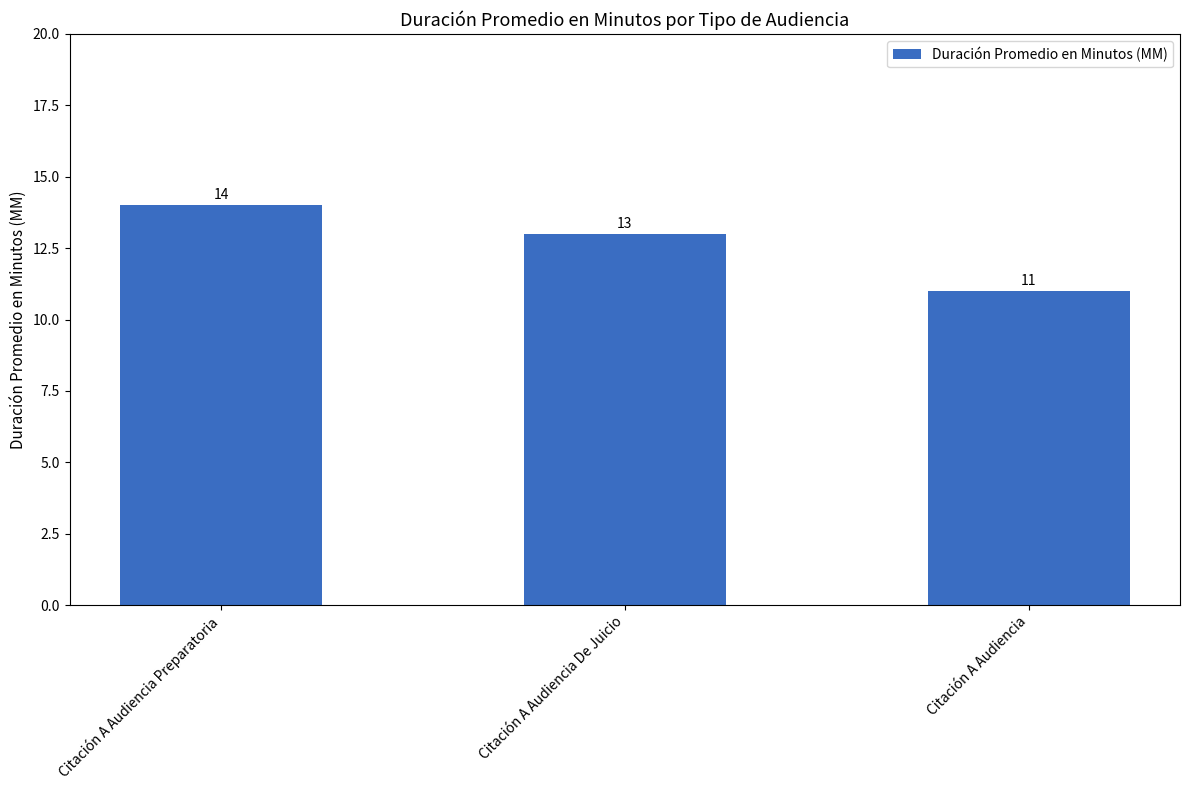

Does the chart contain stacked bars?

No